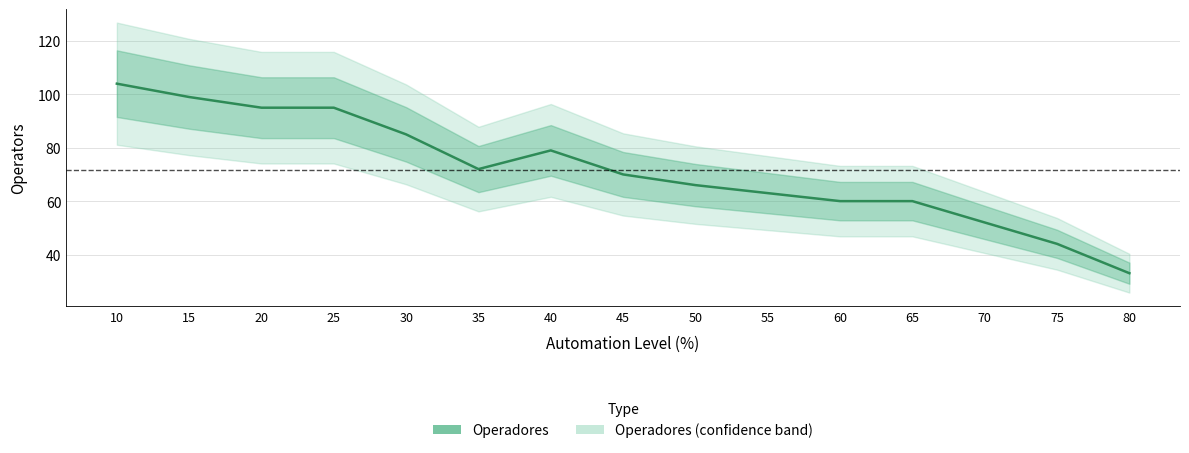

The value at 15 is 99. True or false?

True